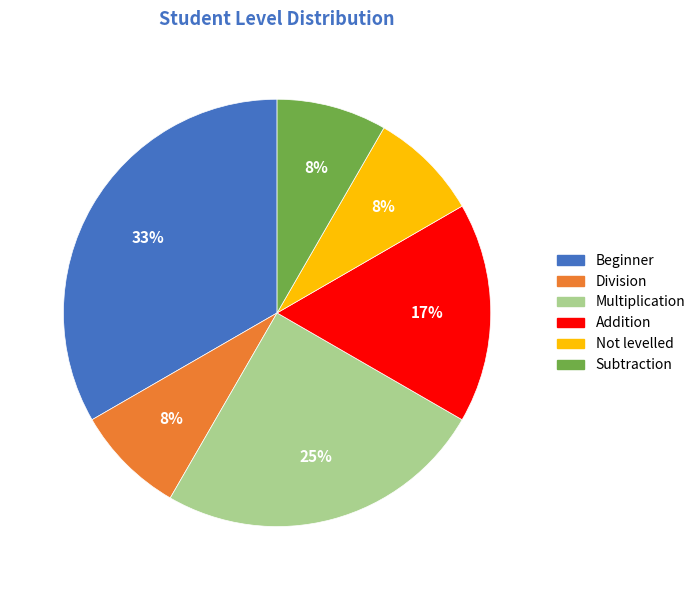

Do Division and Multiplication together represent more than half of the pie?

No